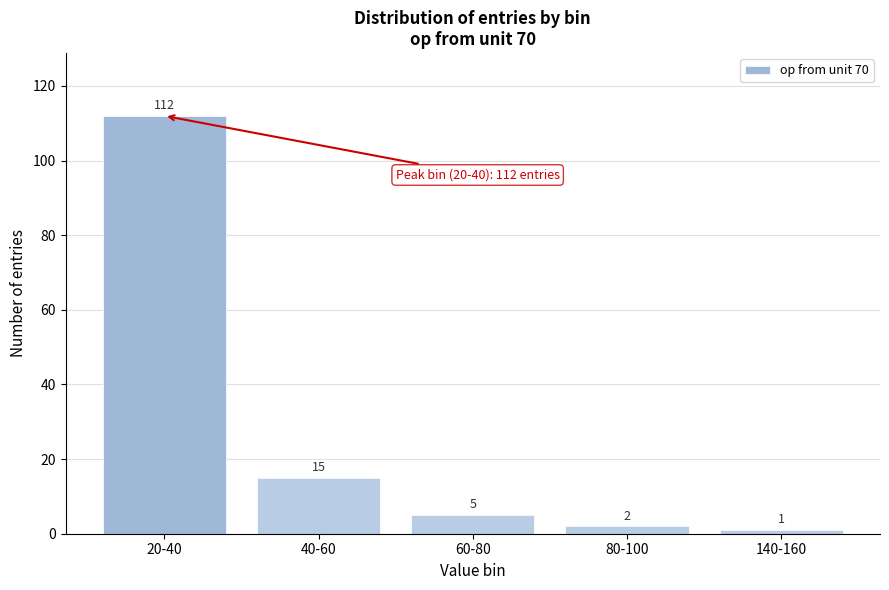

Reading left to right, list all the values displayed in this chart.

20-40=112	40-60=15	60-80=5	80-100=2	140-160=1